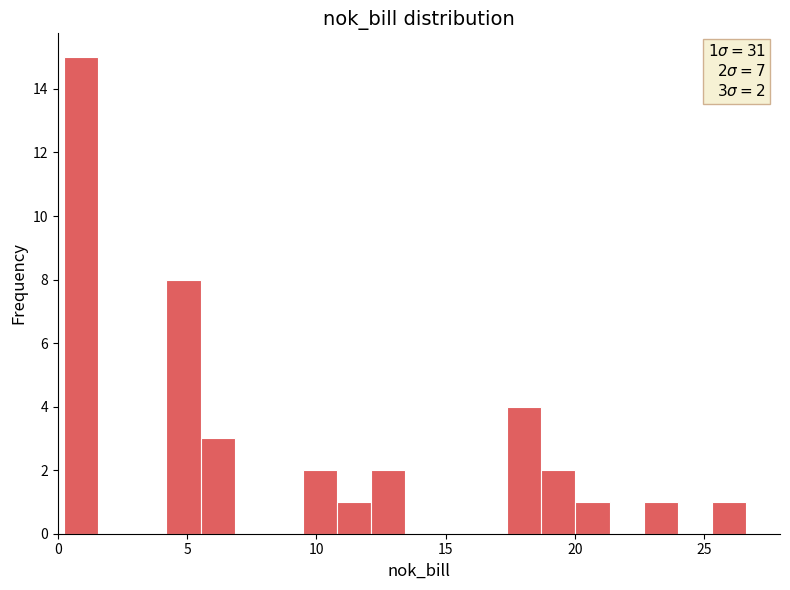

Around what value on the x-axis is the tallest bar? Give the approximate position of its centre, as read against the axis.

1.0